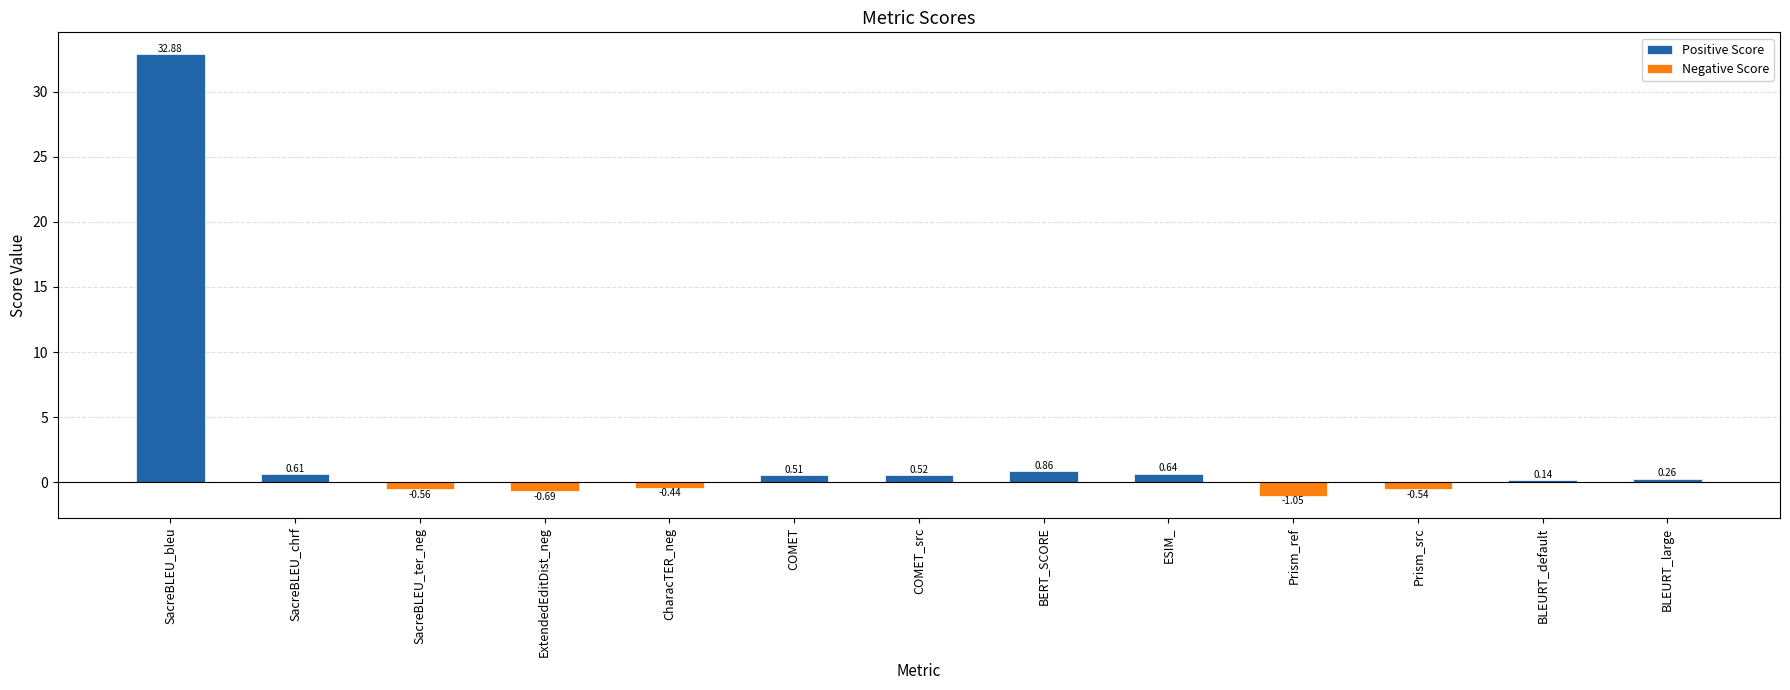

List the labels in order of Positive Score value, largest first.

SacreBLEU_bleu, BERT_SCORE, ESIM_, SacreBLEU_chrf, COMET_src, COMET, BLEURT_large, BLEURT_default, SacreBLEU_ter_neg, ExtendedEditDist_neg, CharacTER_neg, Prism_ref, Prism_src